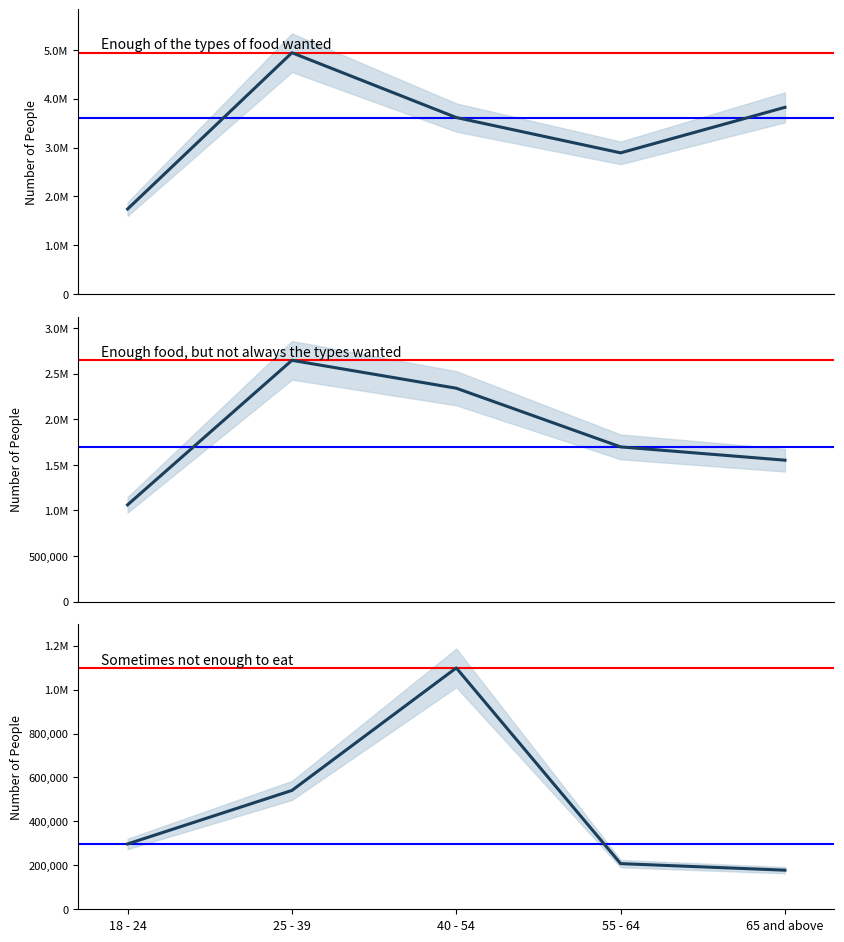

True or false: Sometimes not enough to eat and Enough food, but not always the types wanted cross at least once.

False